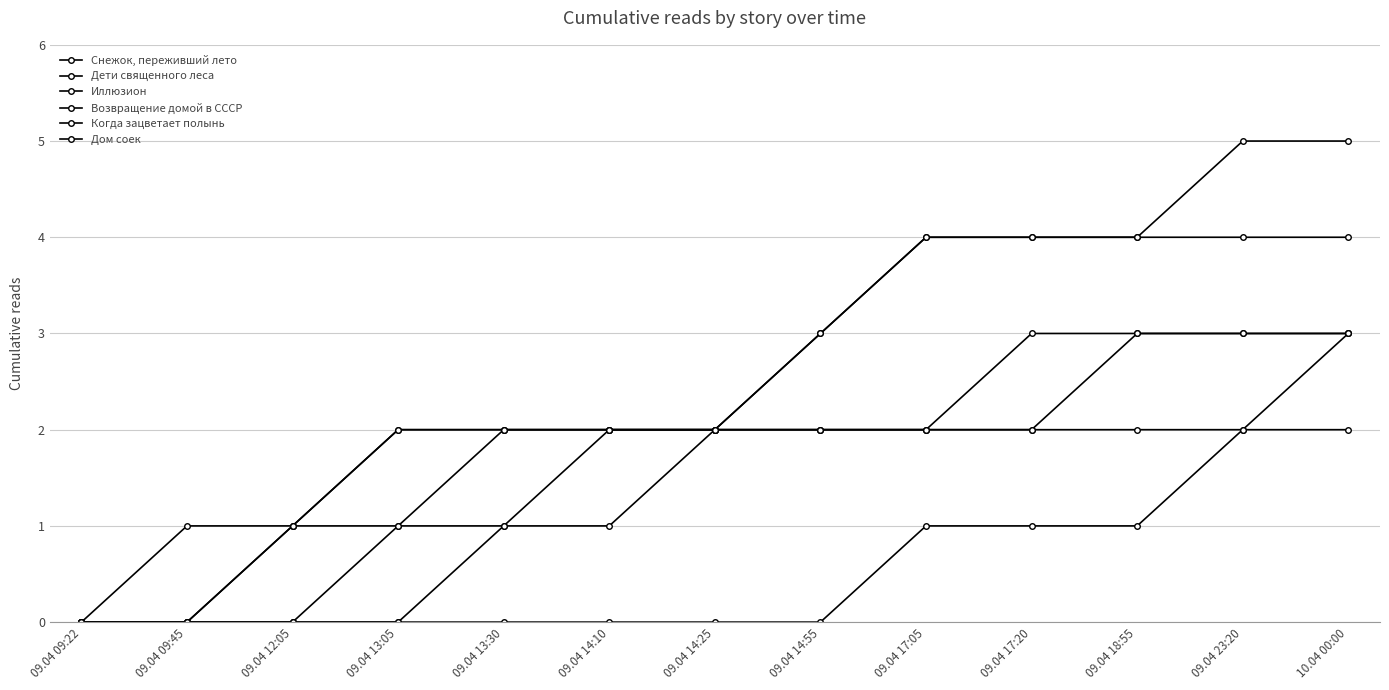

How many lines are shown in the chart?

6